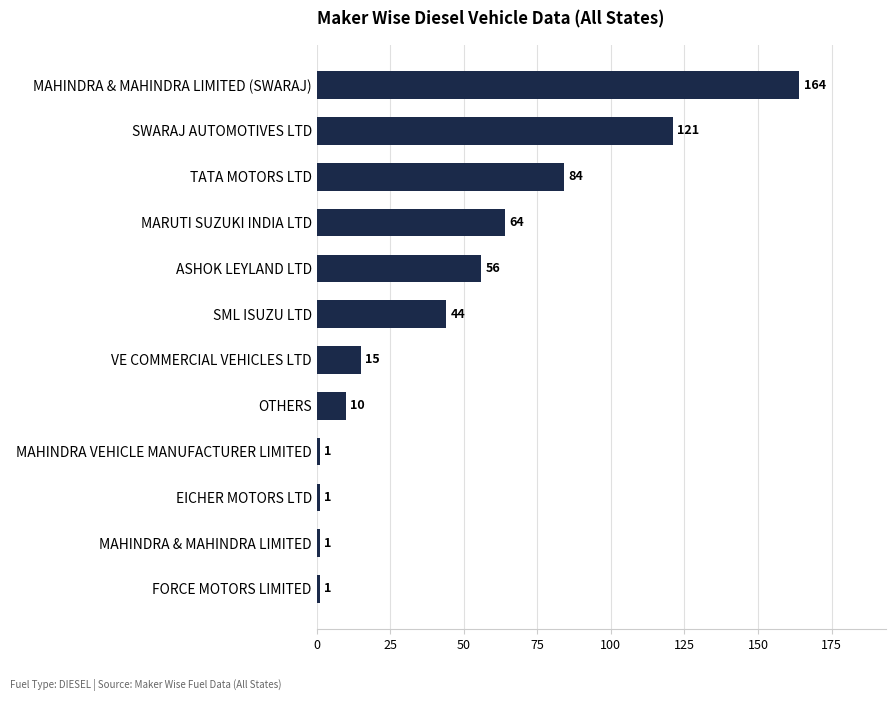

What is the difference between the second highest and second lowest values?

120